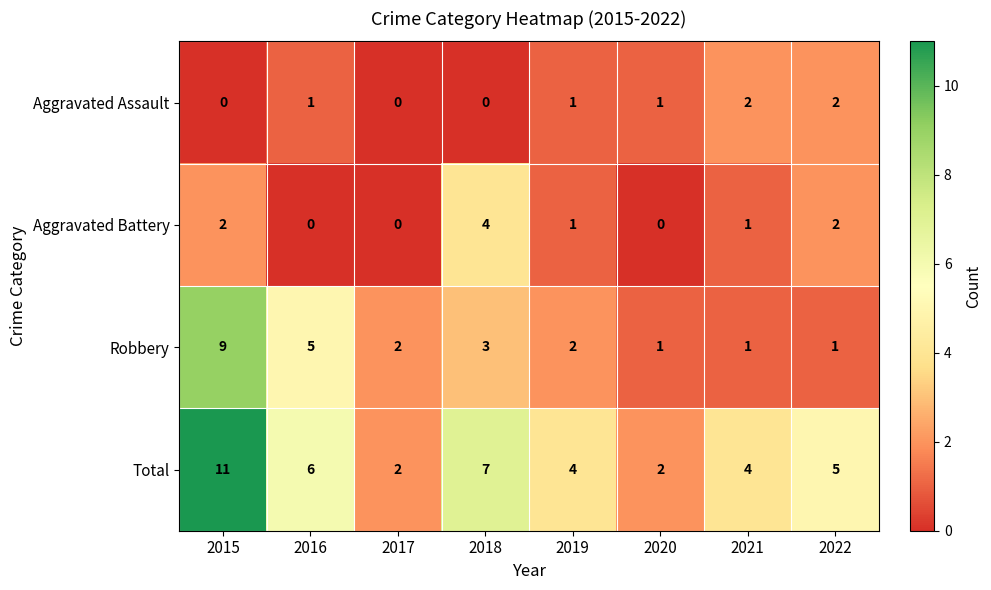

Is the value of Aggravated Assault at 2022 greater than the value of Total at 2019?

No